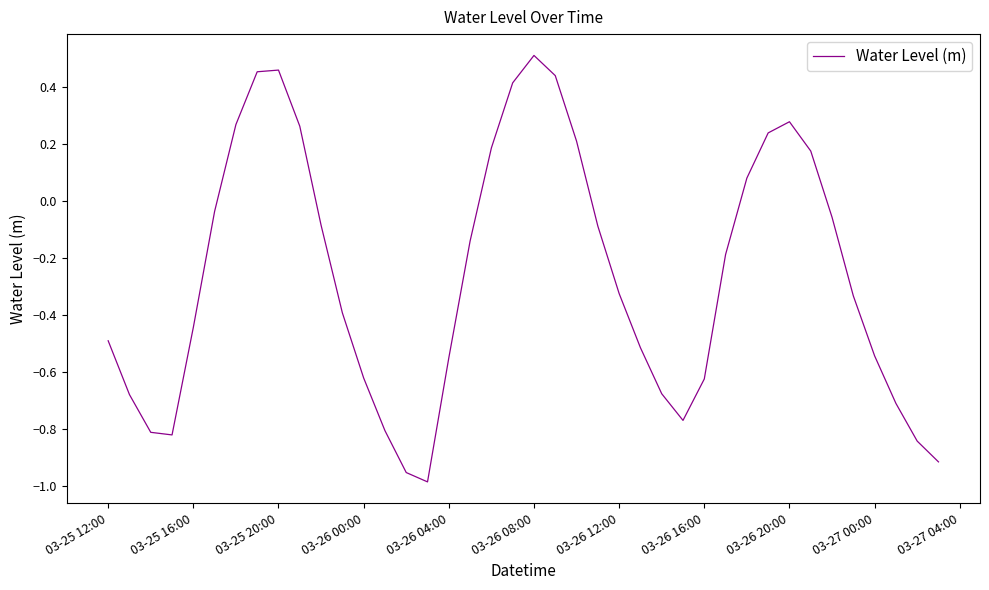

What is the difference between the maximum and minimum values?

1.5